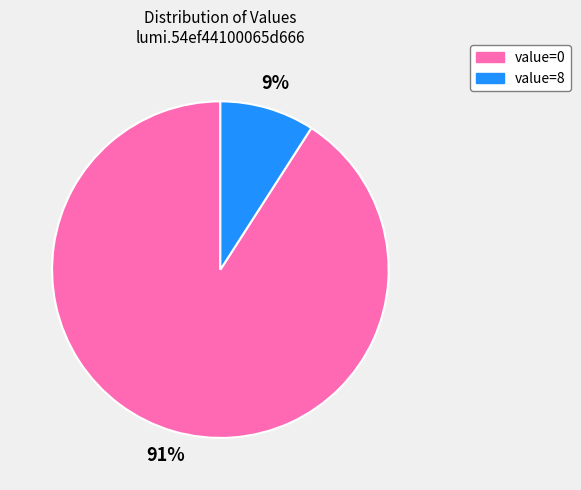

Rank the categories by value from highest to lowest.

value=0, value=8